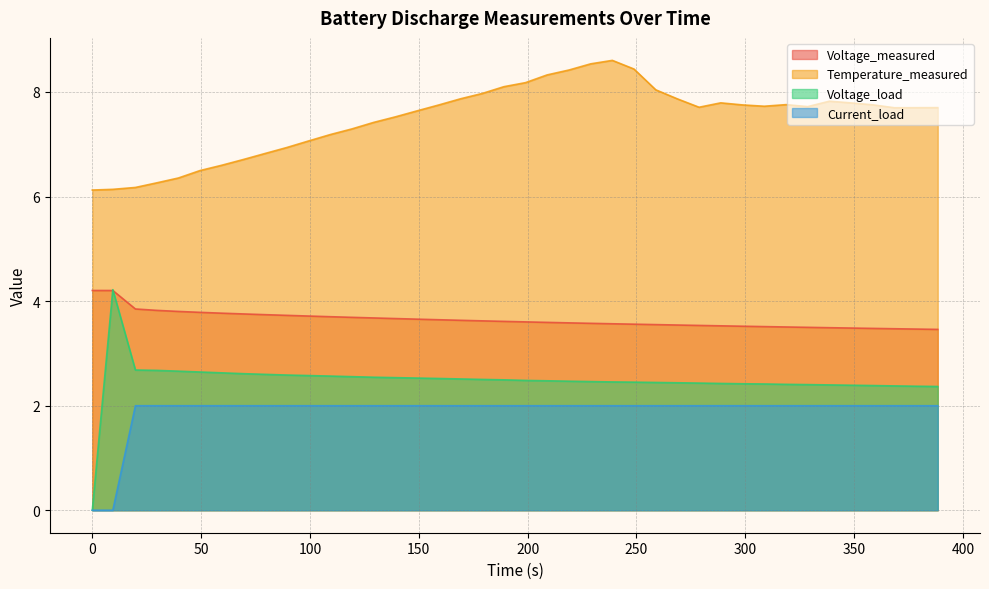

At how many categories does at least one series exceed 5?

40